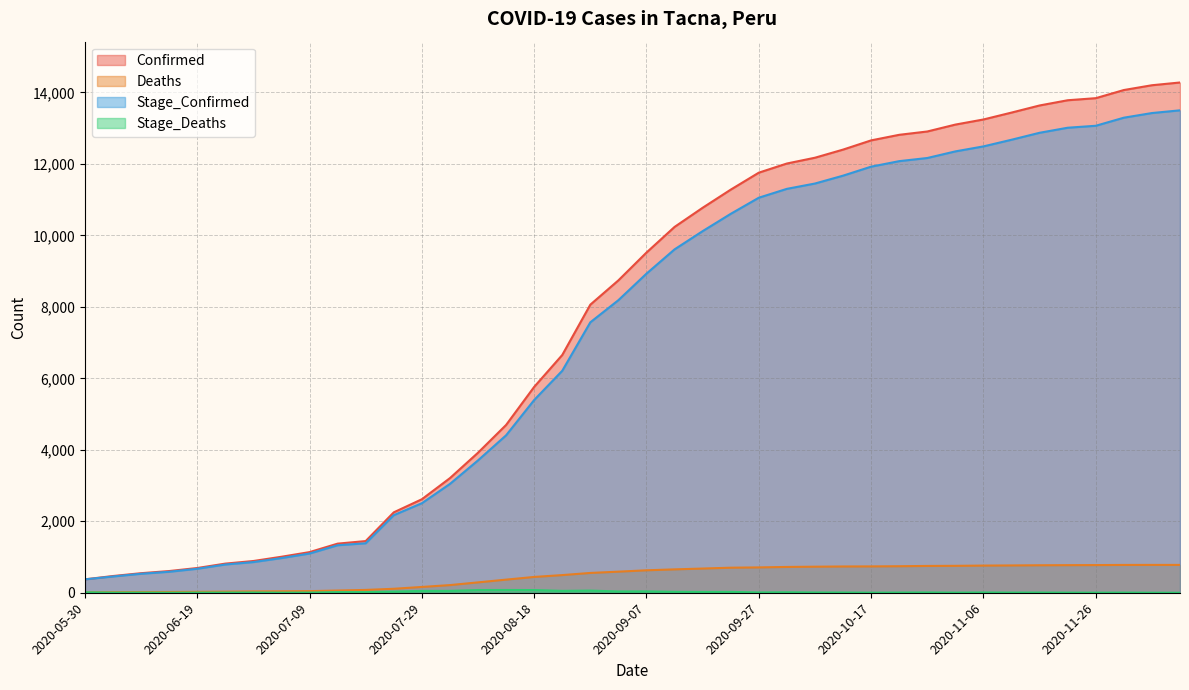

What is the highest value of the Stage_Confirmed series?

13498